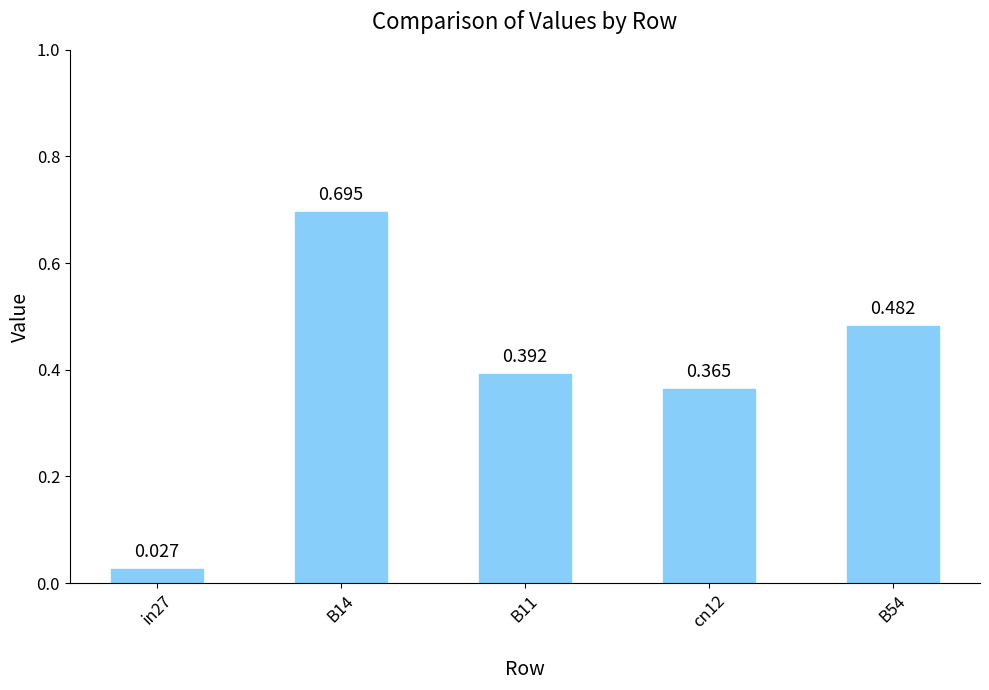

How many categories are shown in the chart?

5